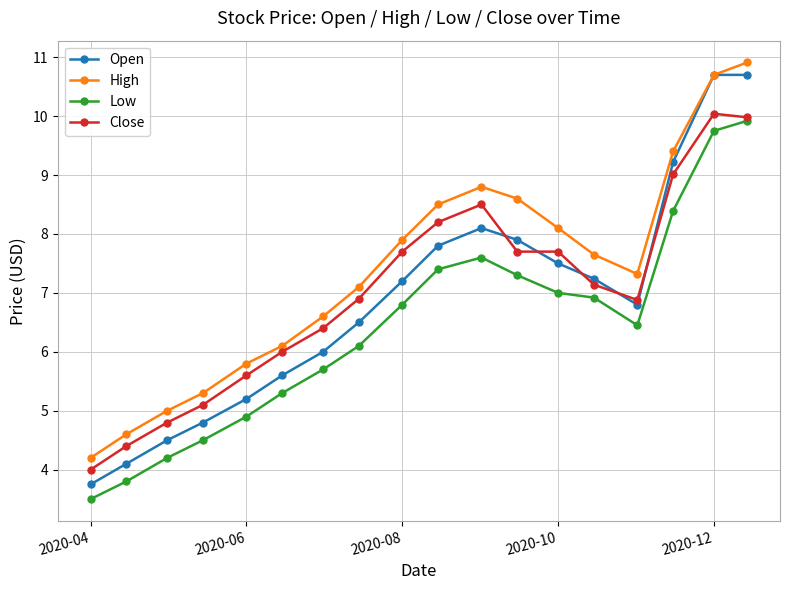

What is the average value of the High series?

7.4